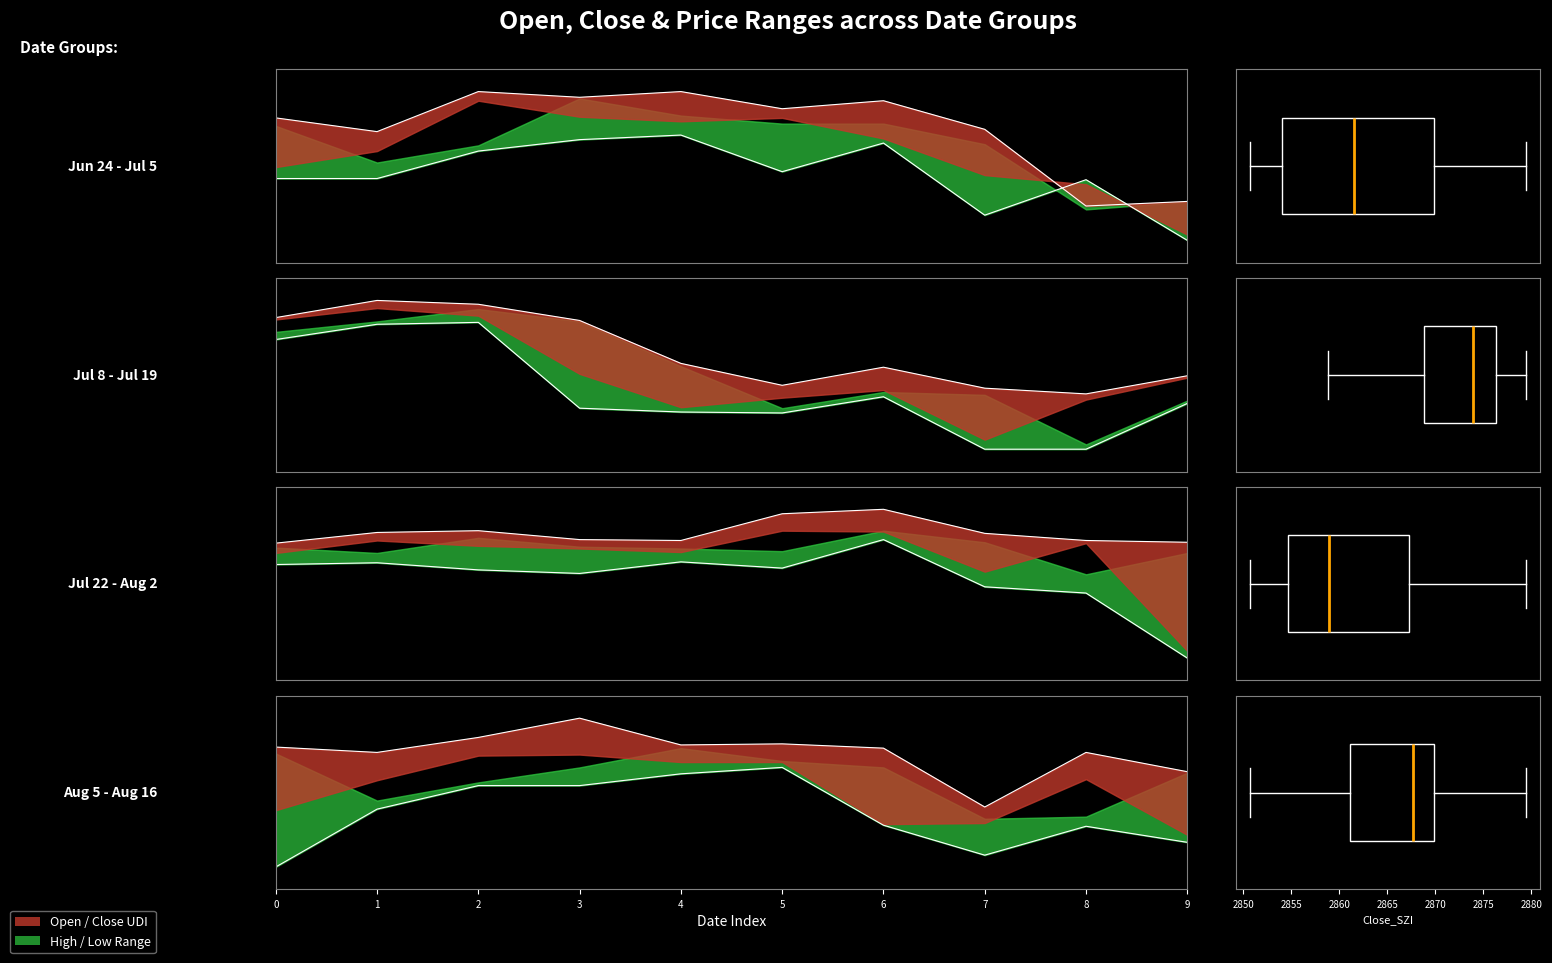

True or false: High and Close_UDI cross at least once.

False